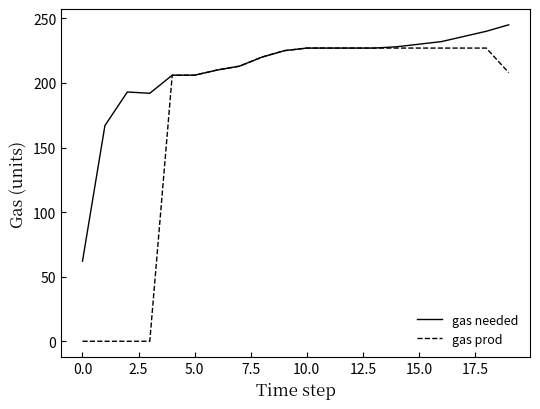

Which series has the widest spread of values?

gas prod